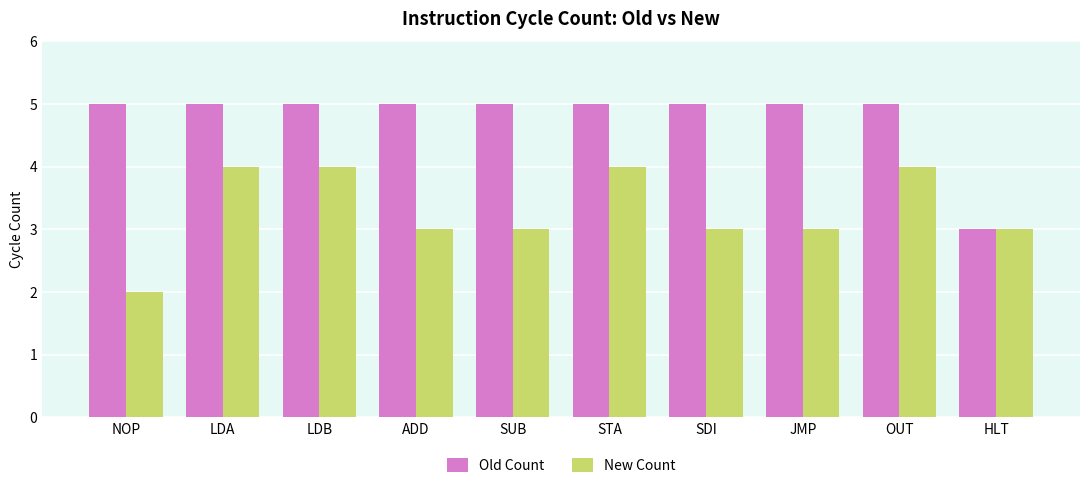

Count the number of data series in this chart.

2